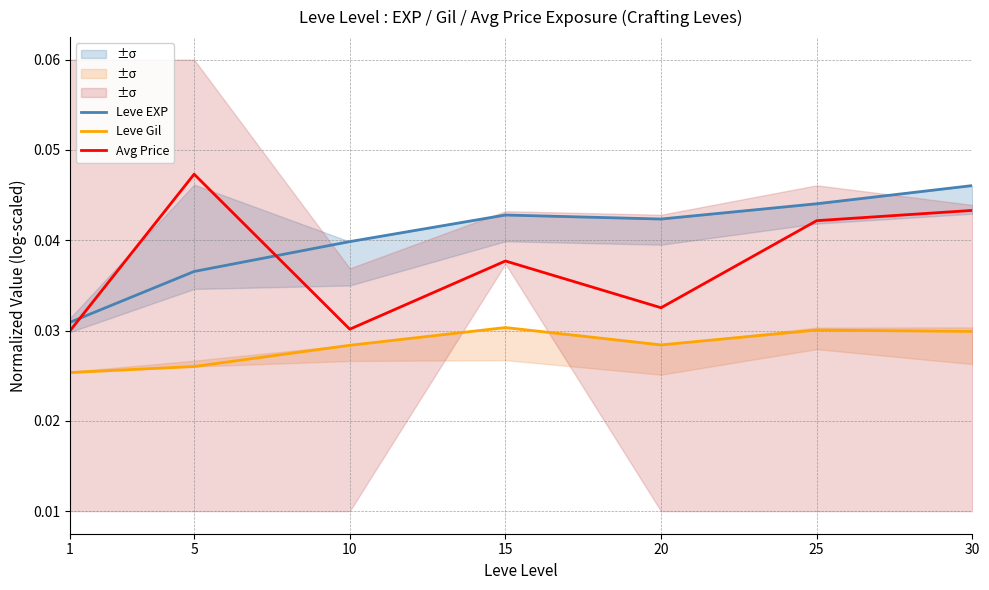

Which series has the largest total across all categories?

Leve EXP